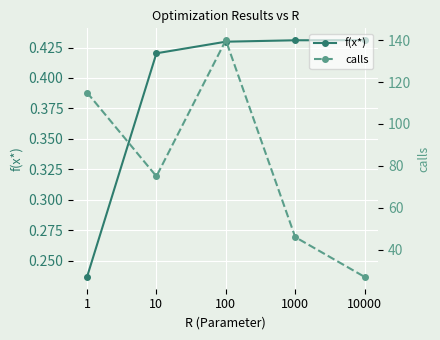

Which category has the lowest value in the calls series?

10000